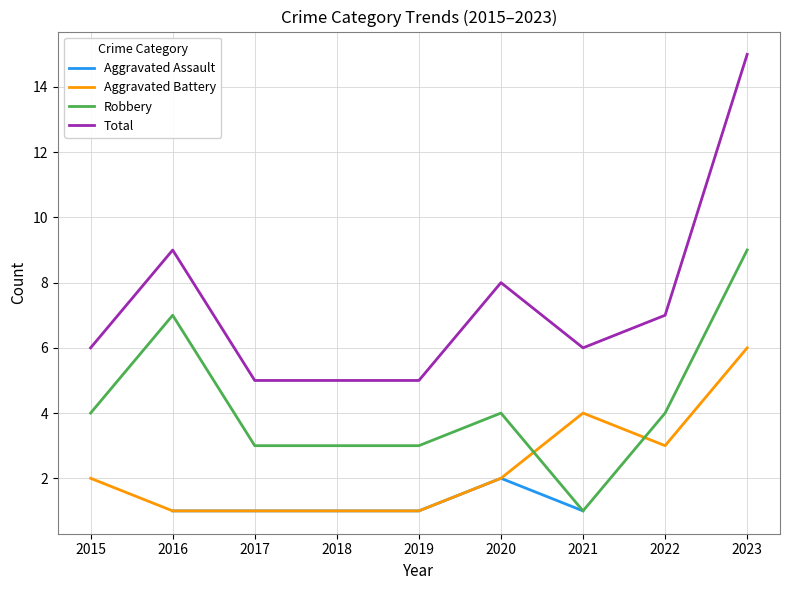

Rank the series by their maximum value, from lowest to highest.

Aggravated Assault, Aggravated Battery, Robbery, Total